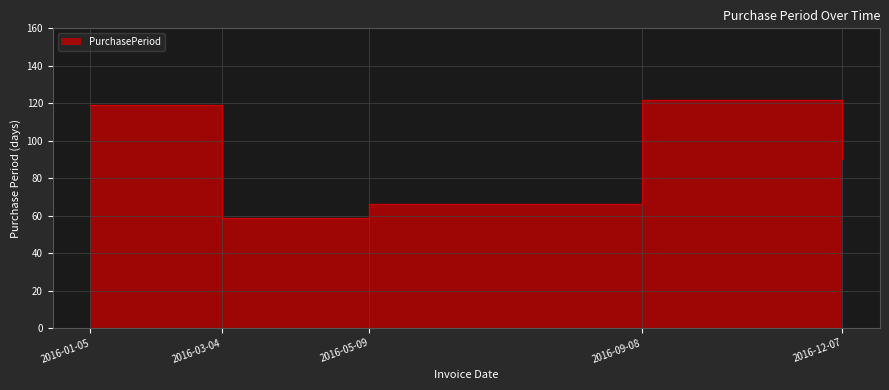

Reading left to right, list all the values displayed in this chart.

2016-01-05=119	2016-03-04=59	2016-05-09=66	2016-09-08=122	2016-12-07=90